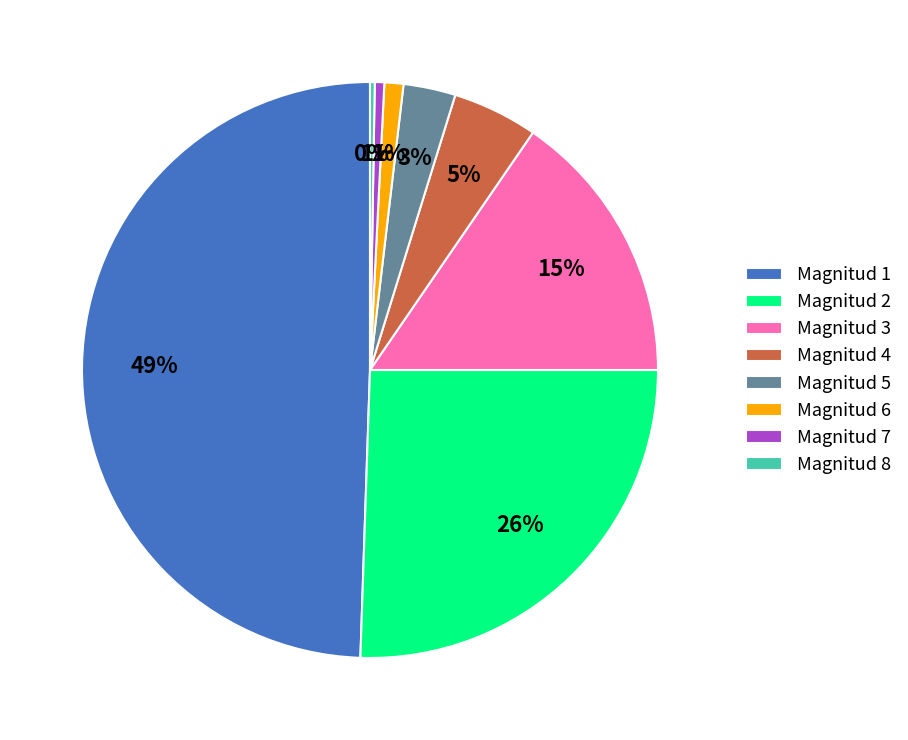

Is Magnitud 5 the majority of the pie?

No